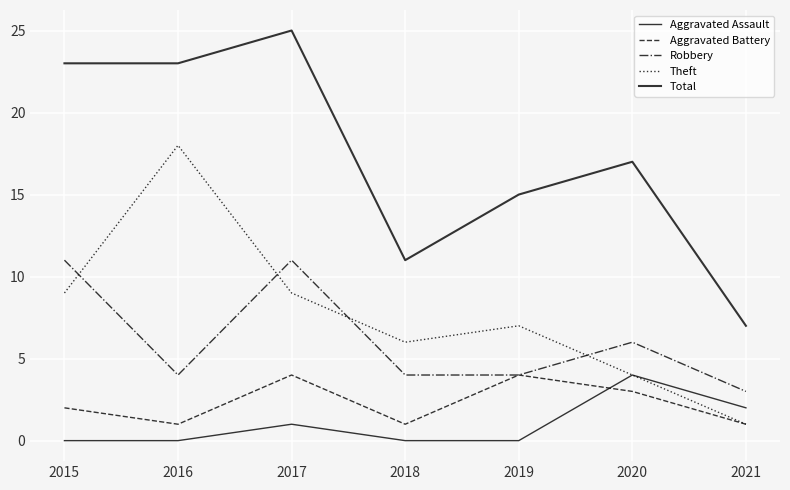

What is the maximum value for Aggravated Battery?

4